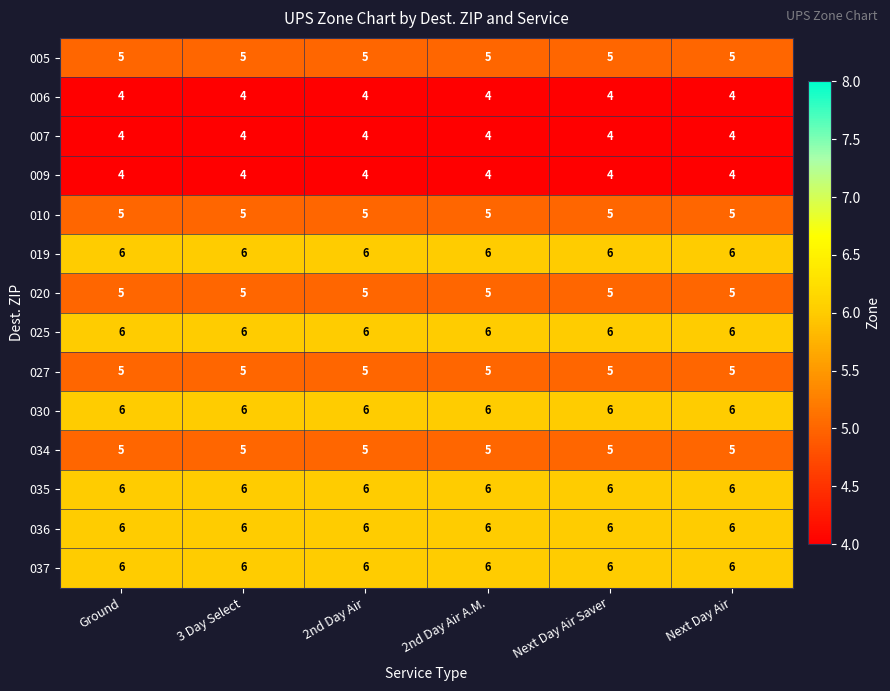

What is the total value across all series at Next Day Air?

73